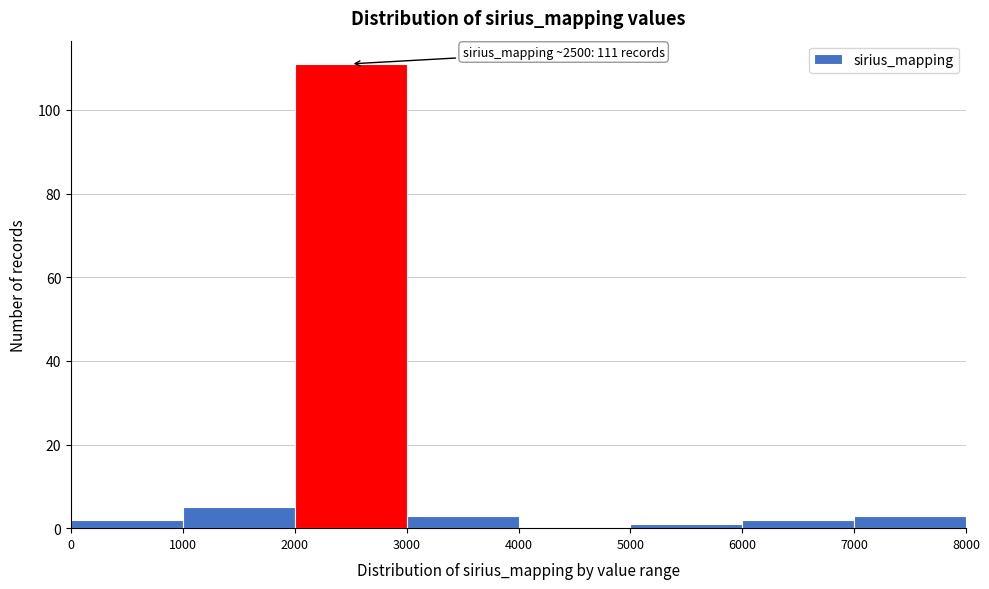

Over which range of the x-axis is the bar tallest?

2000 to 3000